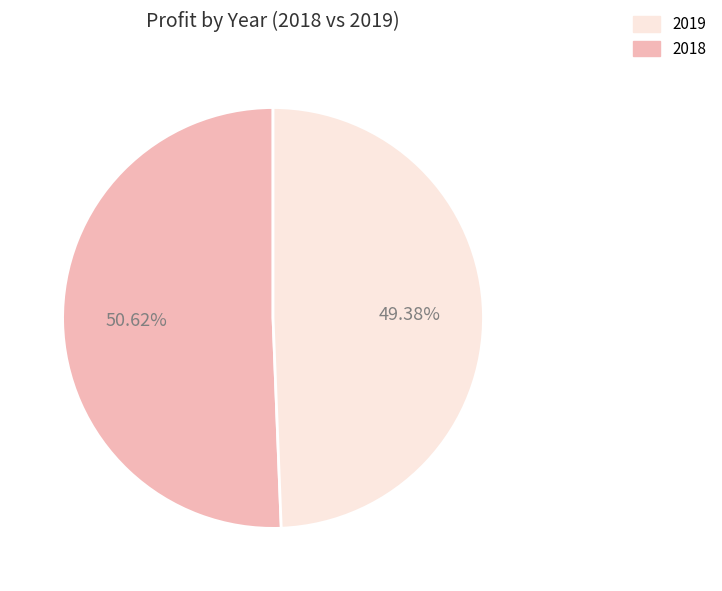

Is there any slice that represents more than half of the pie?

Yes